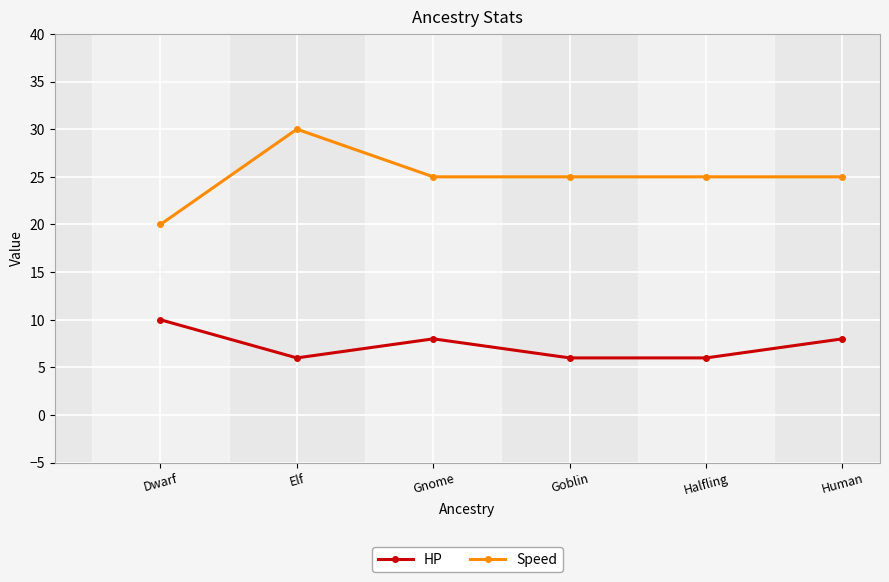

Reading right to left, extract all data points from this chart.

HP: Human=8	Halfling=6	Goblin=6	Gnome=8	Elf=6	Dwarf=10
Speed: Human=25	Halfling=25	Goblin=25	Gnome=25	Elf=30	Dwarf=20